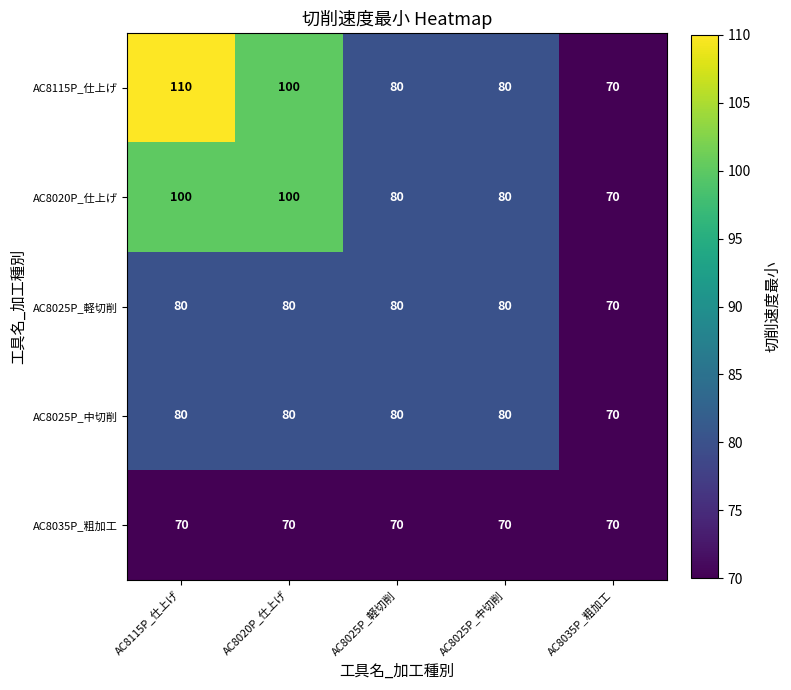

How many series are shown in this chart?

5